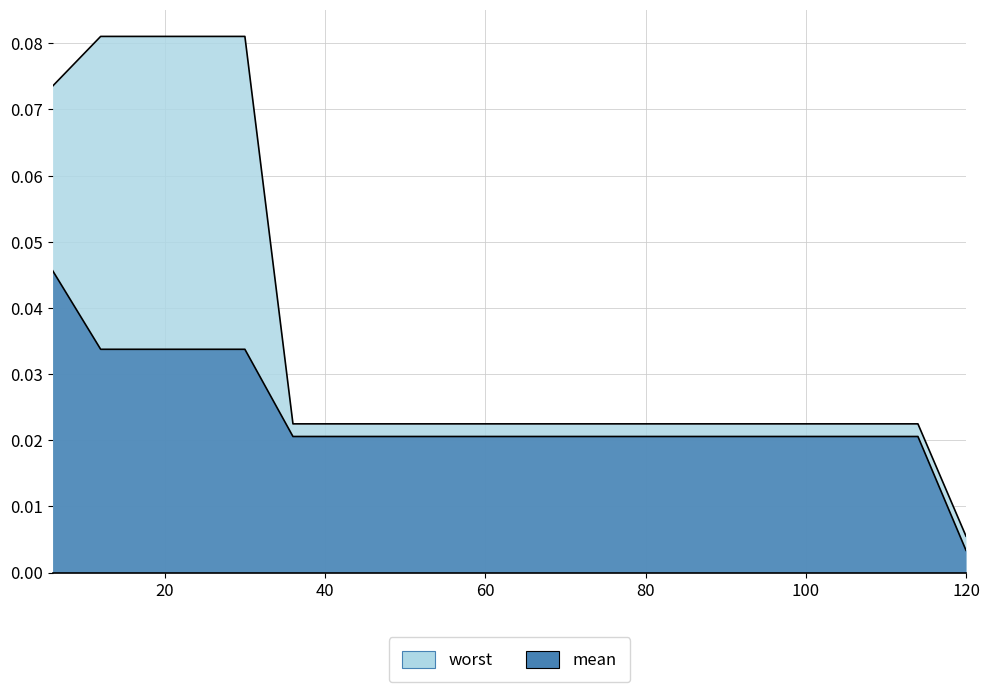

Reading right to left, what are all the values shown in this chart?

worst: 120=0.0	114=0.0	108=0.0	102=0.0	96=0.0	90=0.0	84=0.0	78=0.0	72=0.0	66=0.0	60=0.0	54=0.0	48=0.0	42=0.0	36=0.0	30=0.1	24=0.1	18=0.1	12=0.1	6=0.1
mean: 120=0.0	114=0.0	108=0.0	102=0.0	96=0.0	90=0.0	84=0.0	78=0.0	72=0.0	66=0.0	60=0.0	54=0.0	48=0.0	42=0.0	36=0.0	30=0.0	24=0.0	18=0.0	12=0.0	6=0.0